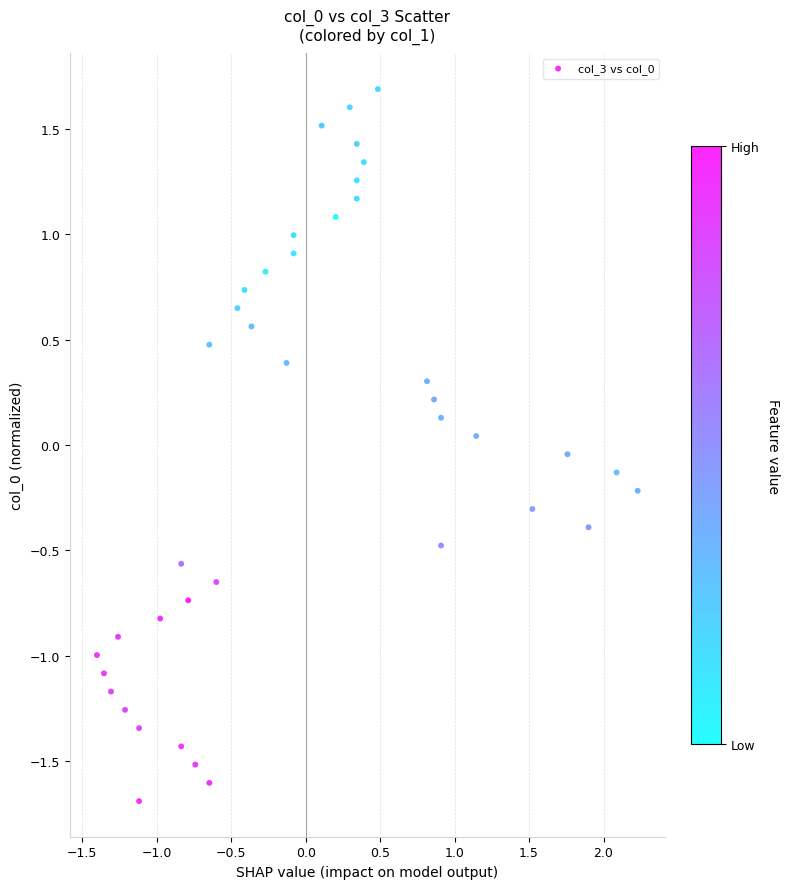

What is the range of Y values (max minus min)?

3.4